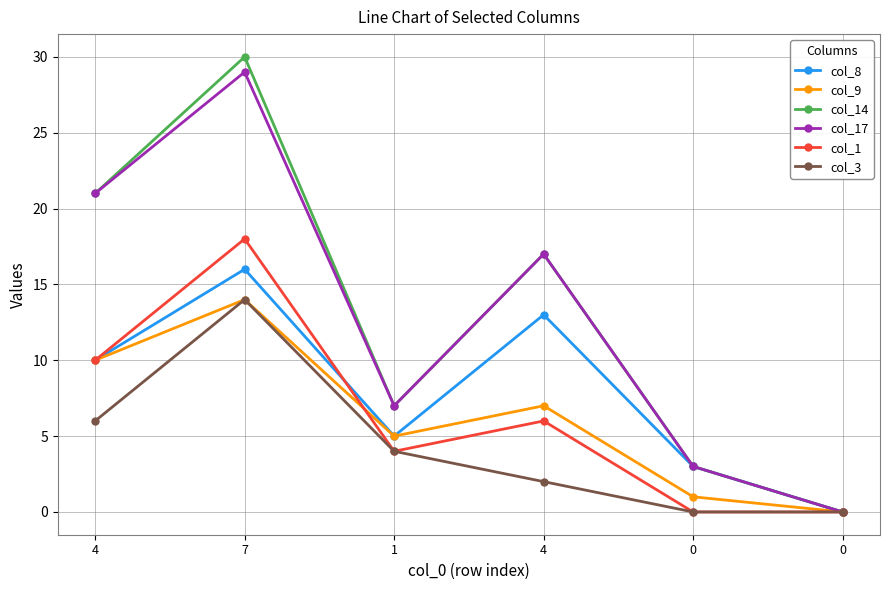

Which category has the highest value in the col_1 series?

7